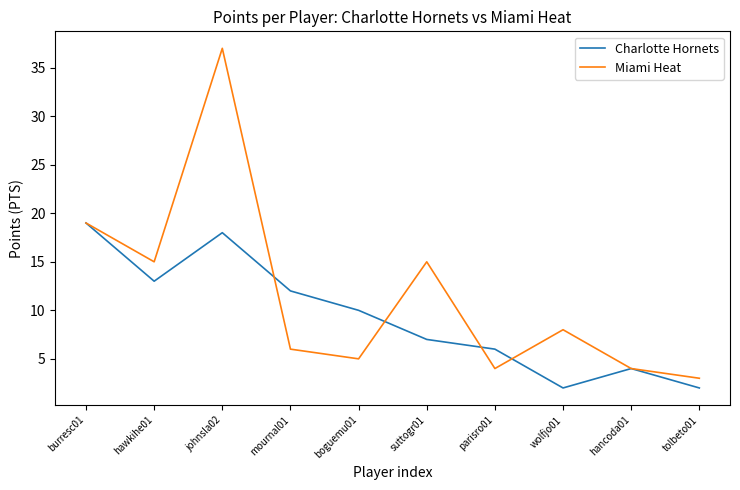

Is it true that Charlotte Hornets equals 19 at burresc01?

True